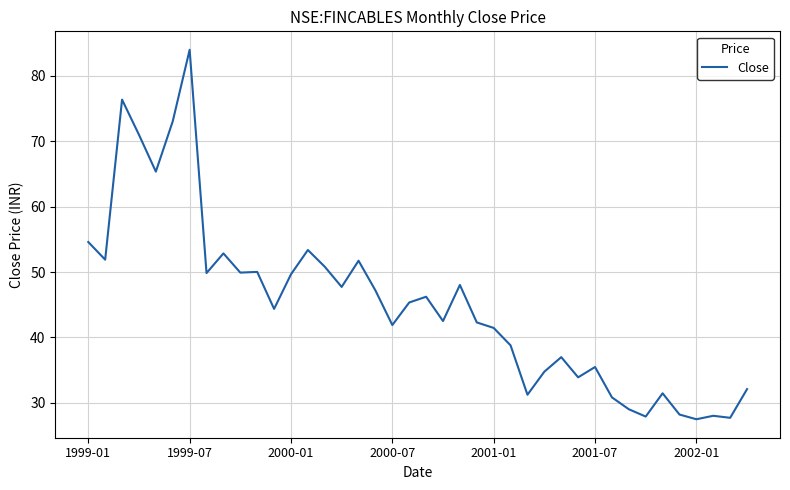

What is the greatest value displayed?

84.0